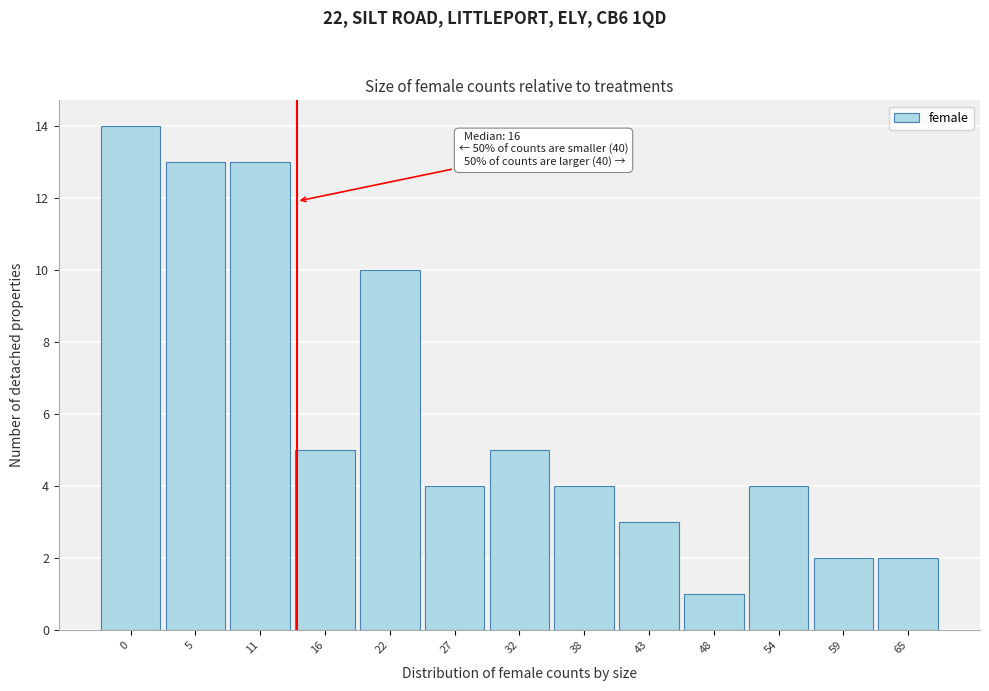

Reading right to left, list all the values displayed in this chart.

2	2	4	1	3	4	5	4	10	5	13	13	14